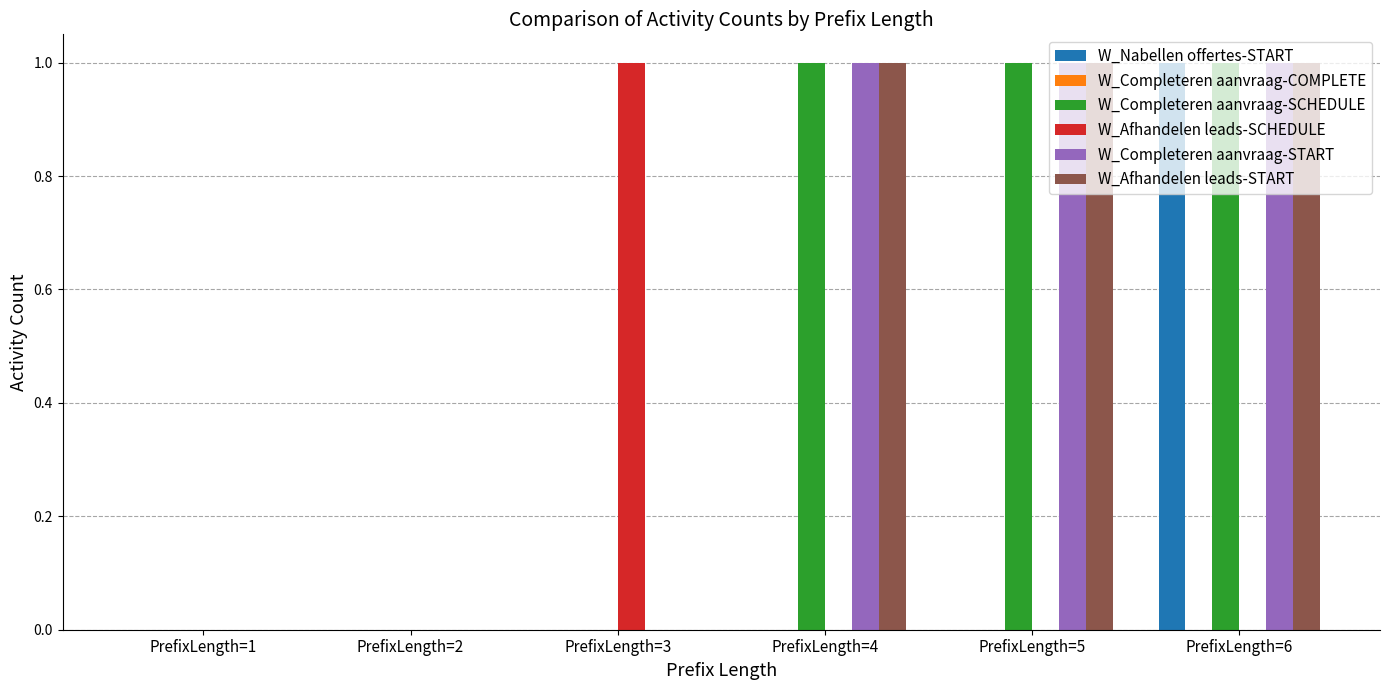

True or false: W_Nabellen offertes-START has a value of 1 at PrefixLength=3.

False